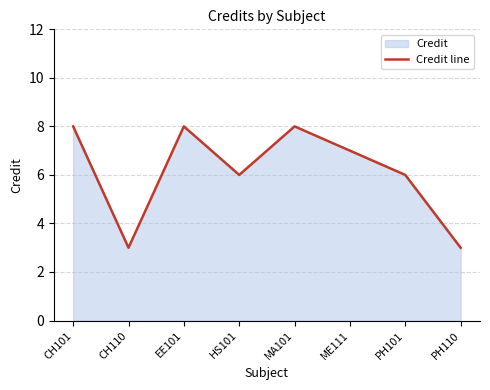

At which category does the data reach its first local peak?

EE101